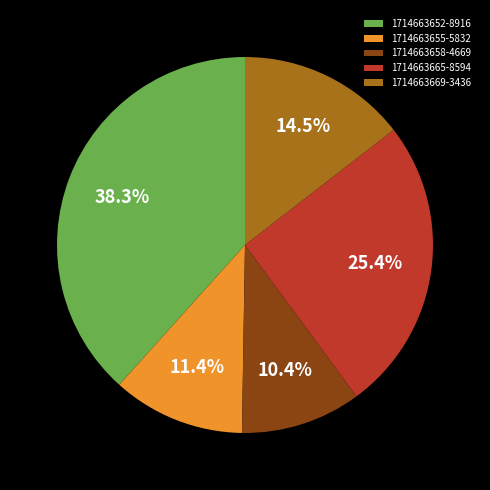

What is the smallest slice in the pie chart?

1714663658-4669